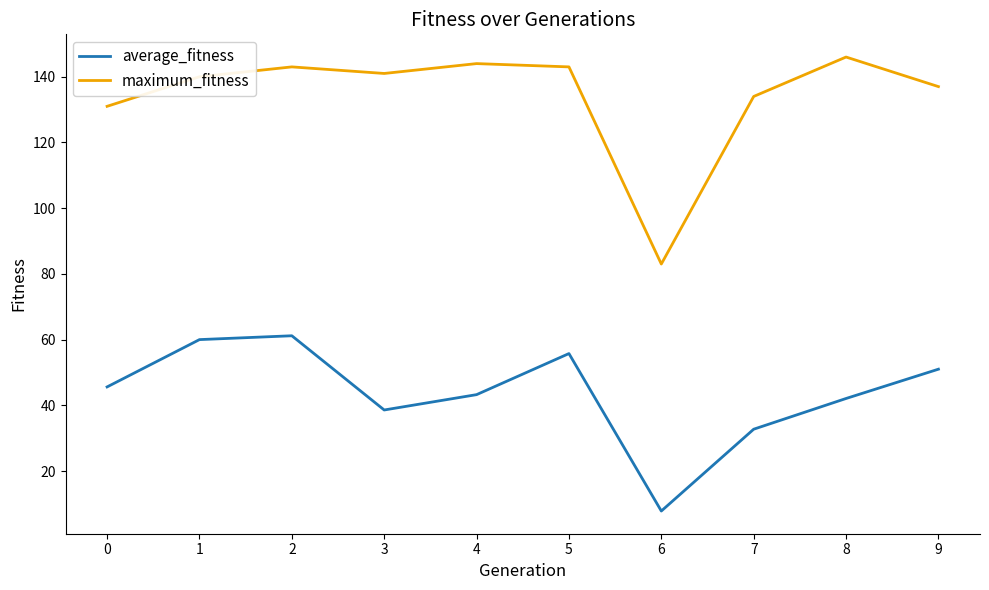

Is the value of maximum_fitness at 8 greater than the value of average_fitness at 9?

Yes